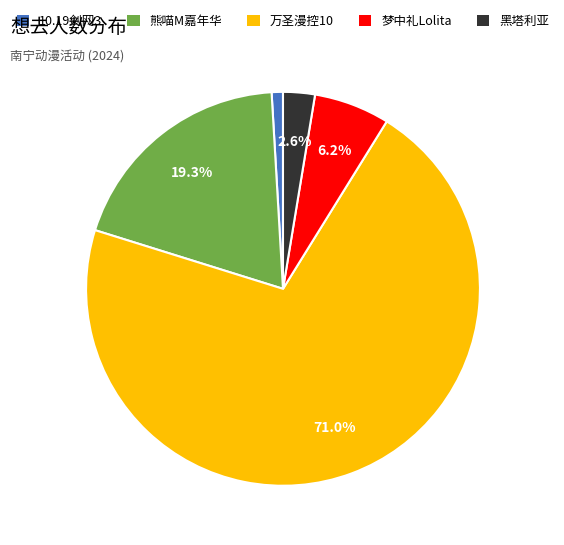

Rank the categories by value from lowest to highest.

10.19剑网3, 黑塔利亚, 梦中礼Lolita, 熊喵M嘉年华, 万圣漫控10